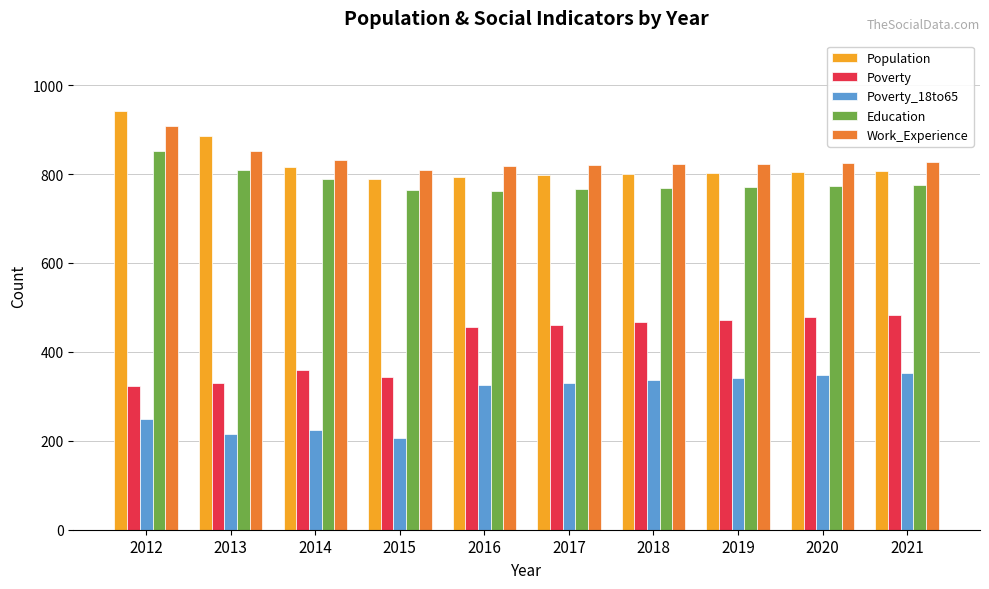

Where is Population nearest to the value 865?

2013